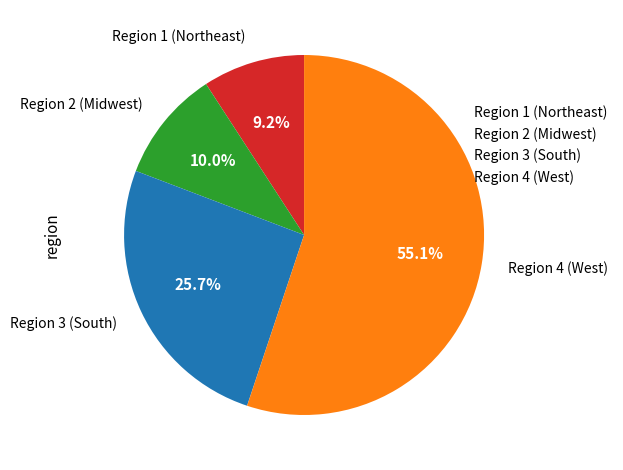

What is the ratio of the value at Region 2 (Midwest) to the value at Region 3 (South)?

0.4